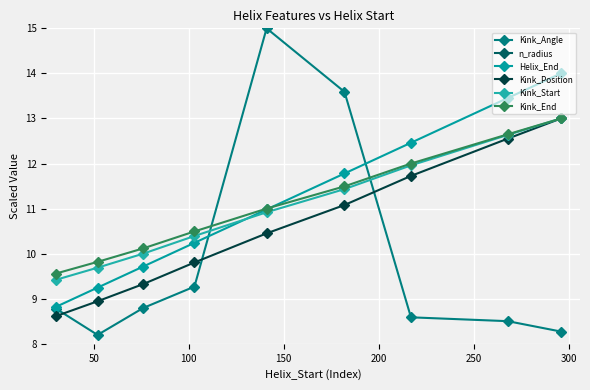

True or false: n_radius and Kink_Position intersect in this chart.

False